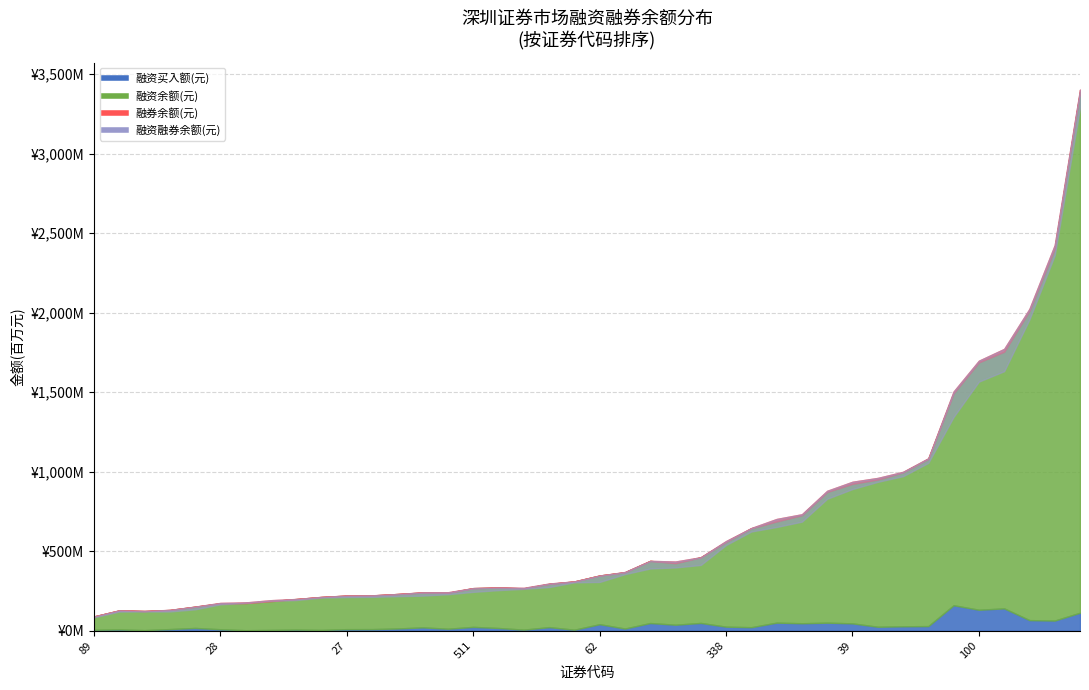

What is the sum of all 融资融券余额(元) values?

25134888896